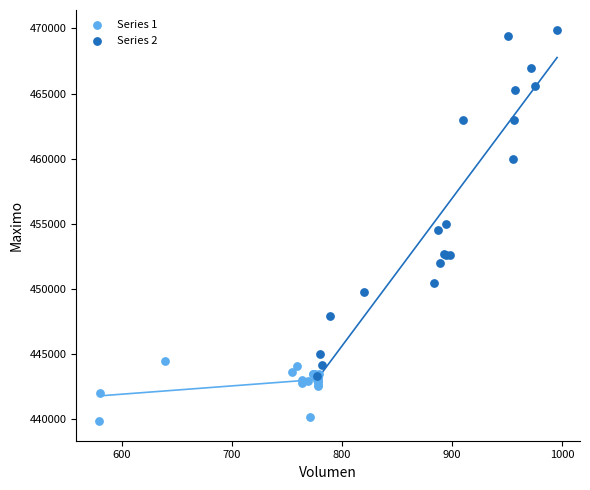

Which series reaches the minimum Y coordinate?

Series 1